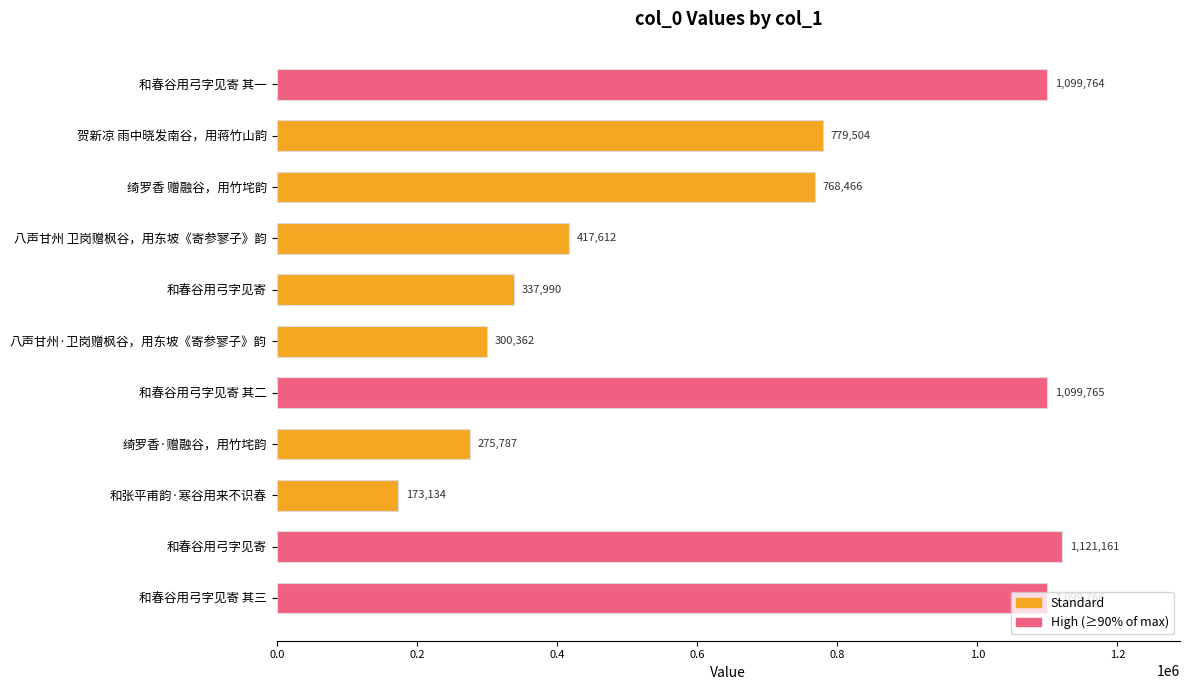

How many values are below 768466?

5